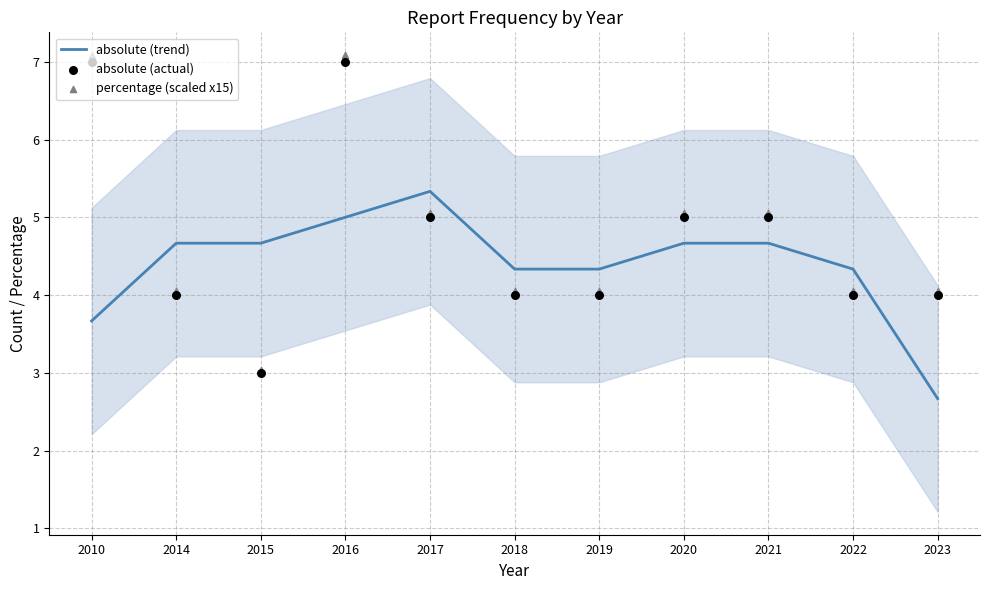

At which category is the sum across all series the highest?

2016